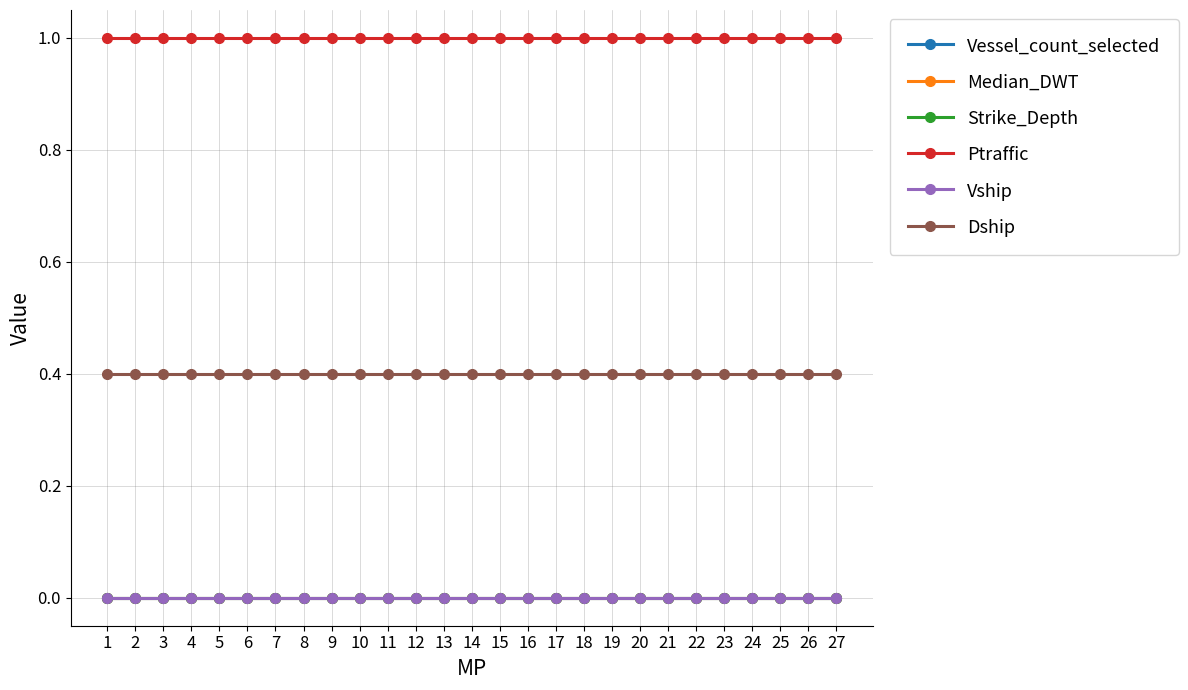

At which category does the chart reach its minimum across all series?

1